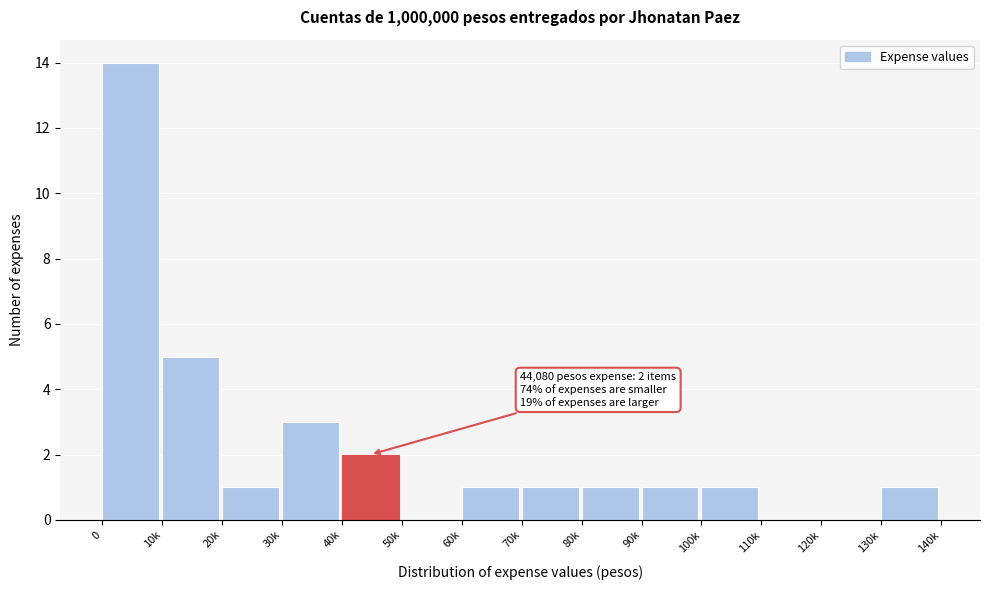

Reading right to left, transcribe all the data shown in this chart.

130k=1	120k=0	110k=0	100k=1	90k=1	80k=1	70k=1	60k=1	50k=0	40k=2	30k=3	20k=1	10k=5	0=14